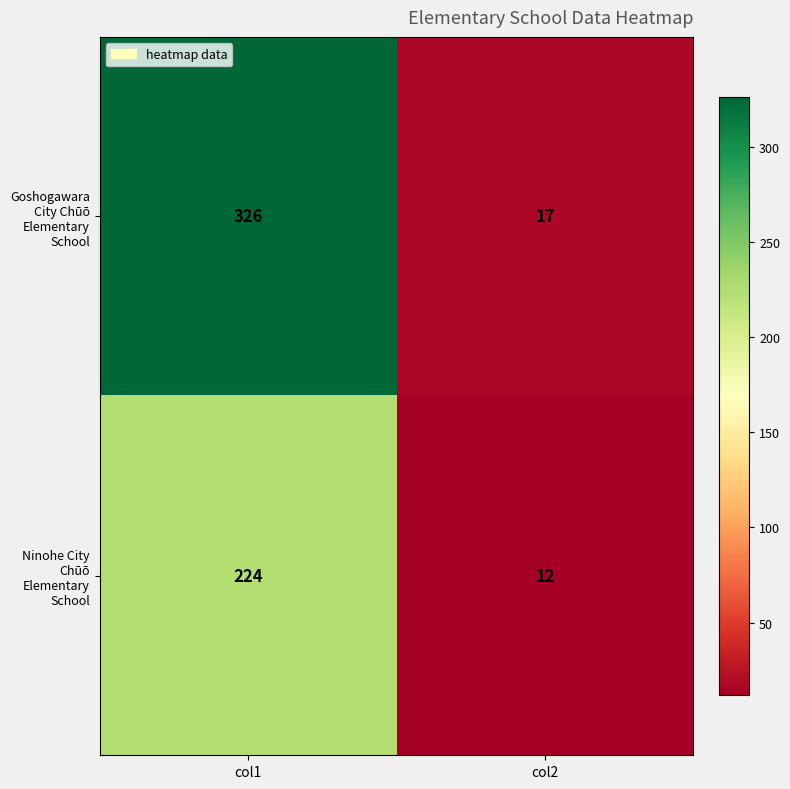

List the series in order of their peak value, highest first.

Goshogawara City Chūō Elementary School, Ninohe City Chūō Elementary School